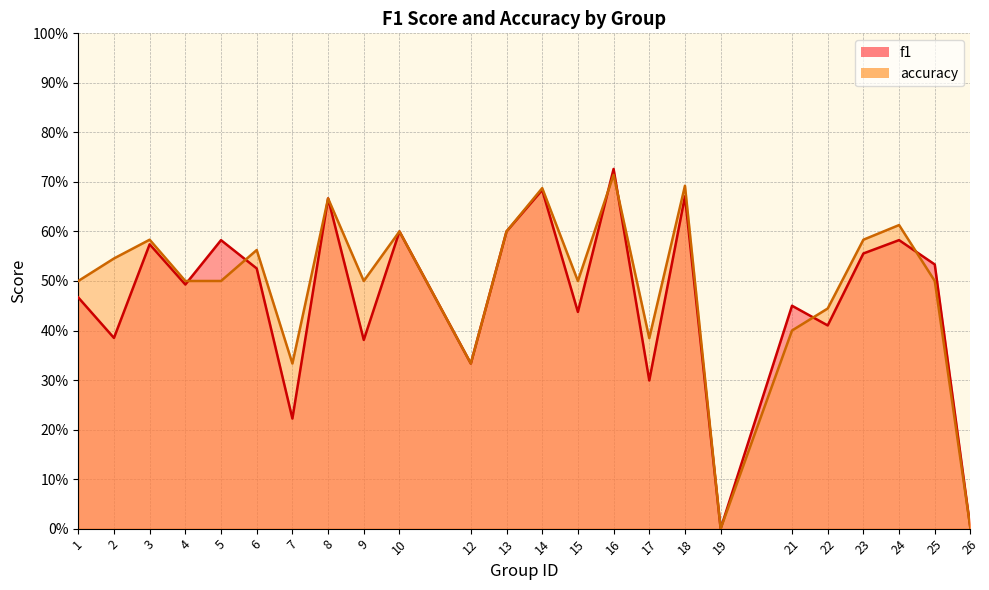

What is the greatest value displayed?

0.7